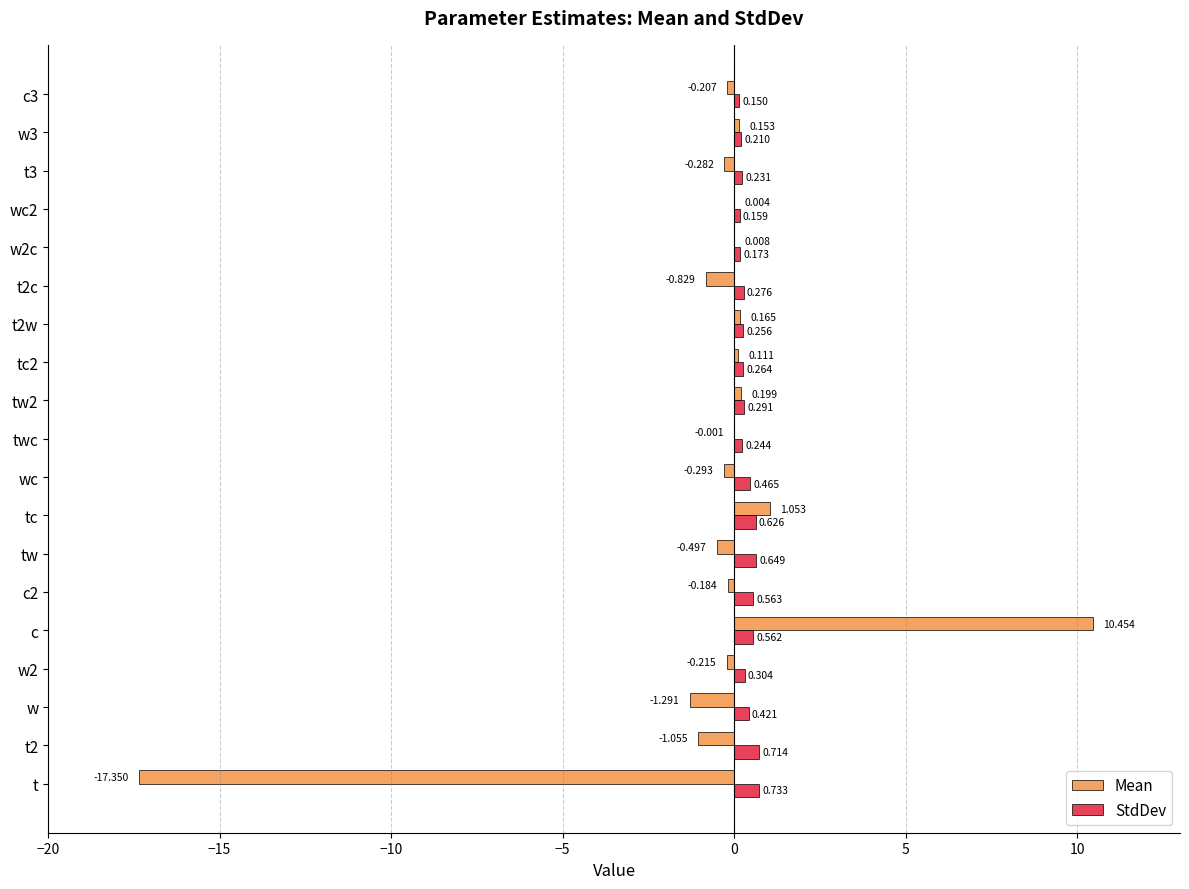

Between c and tc, which series saw the biggest shift?

Mean